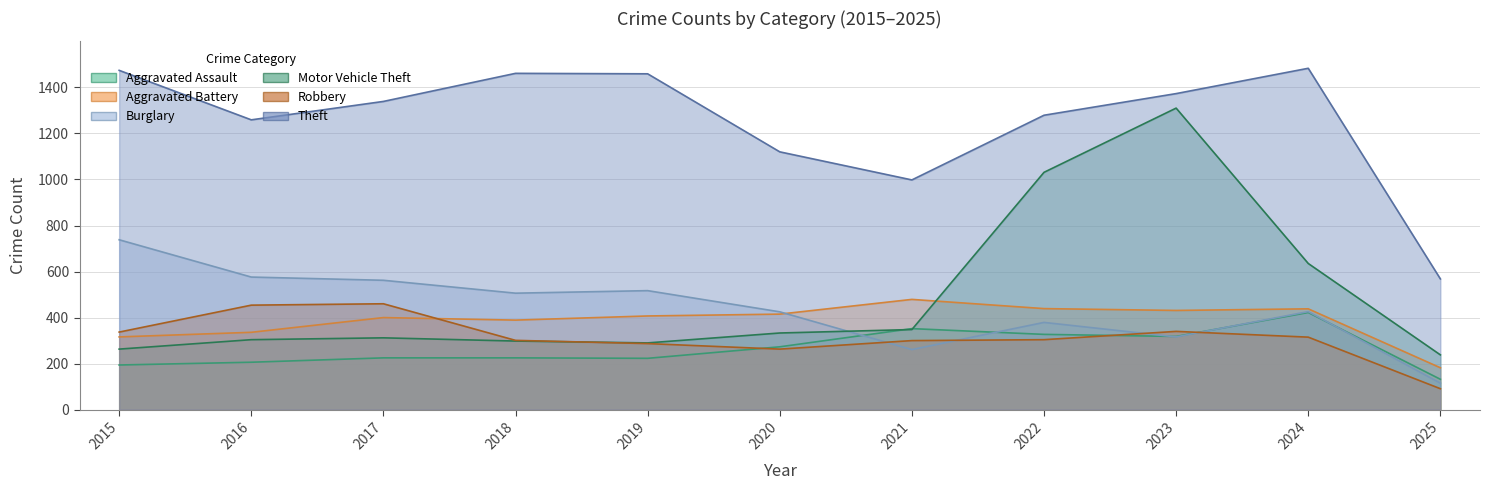

List the labels in order of Burglary value, smallest first.

2025, 2021, 2023, 2022, 2020, 2024, 2018, 2019, 2017, 2016, 2015